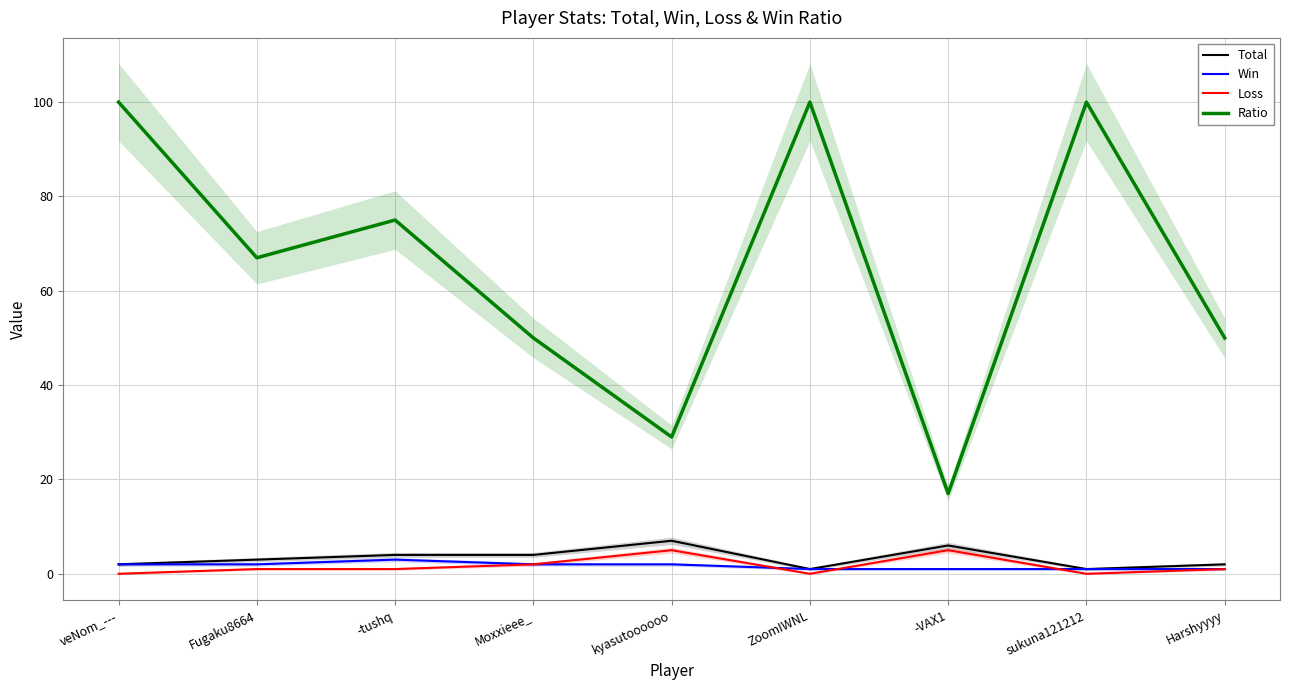

Count the number of data series in this chart.

4